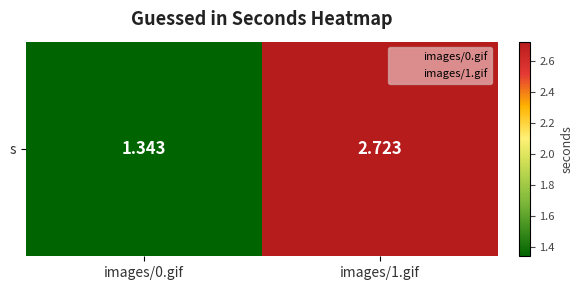

How many data points are less than 2?

1